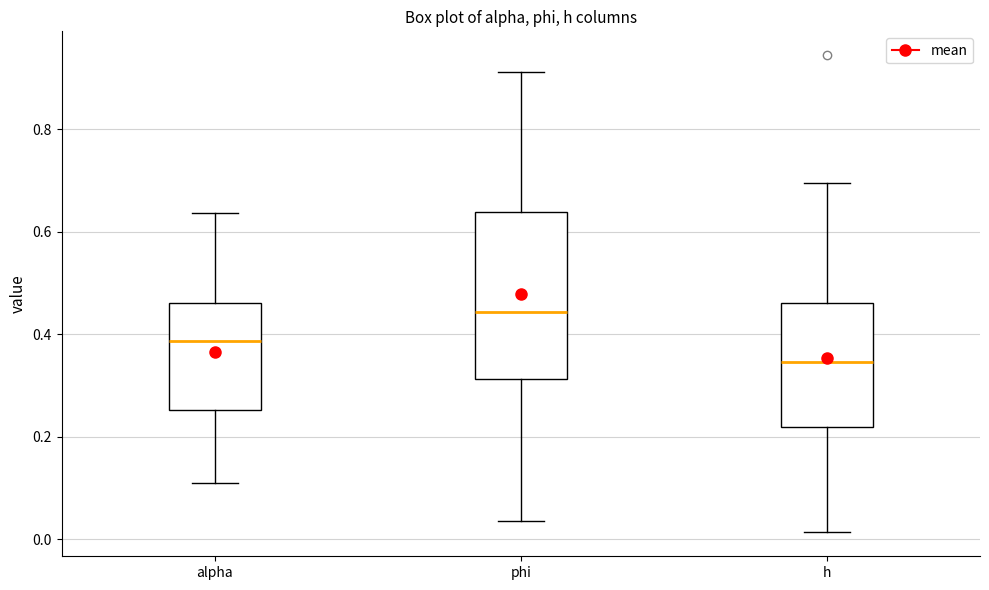

Which box's median line is the lowest?

h